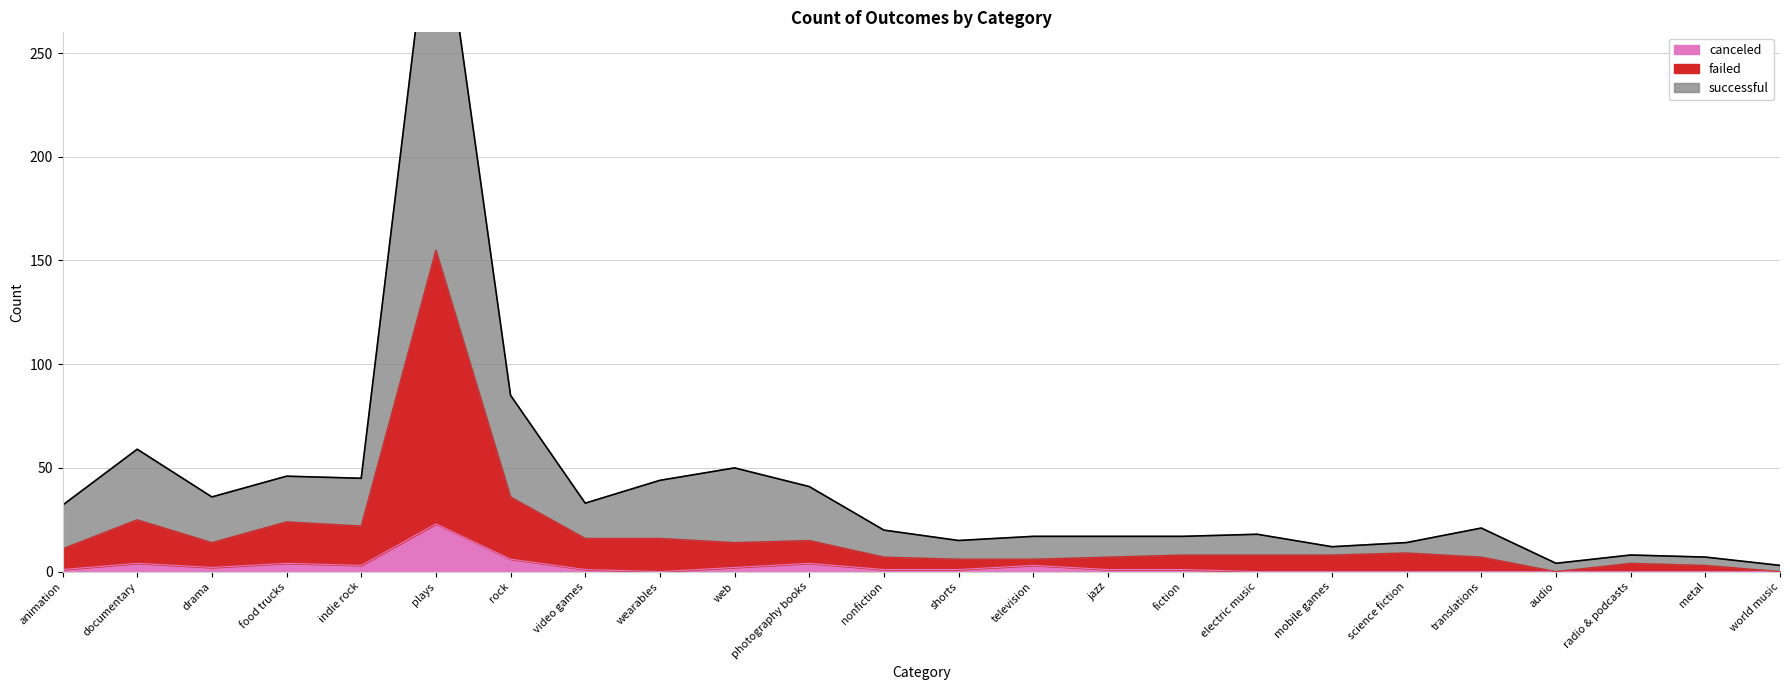

Where does the canceled series first go above 1?

documentary